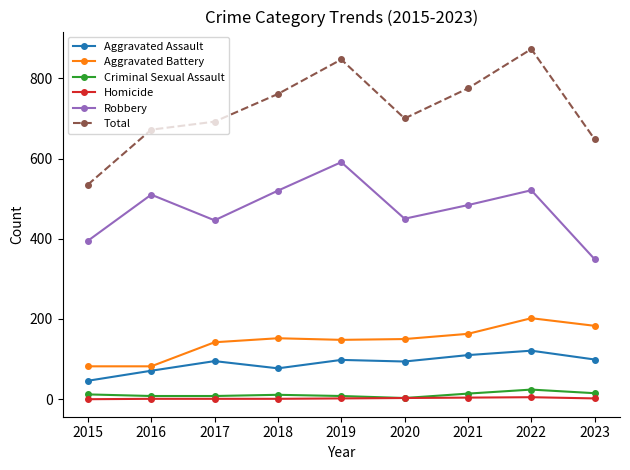

What are all the series names shown in the legend?

Aggravated Assault, Aggravated Battery, Criminal Sexual Assault, Homicide, Robbery, Total